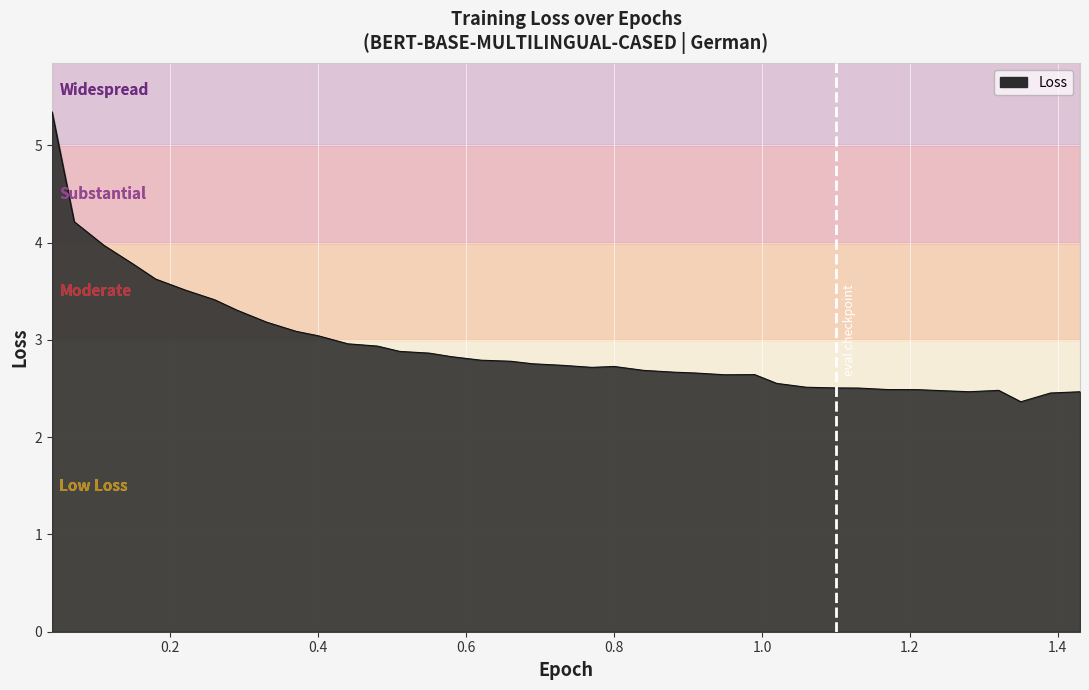

What is the maximum value shown in the chart?

5.3